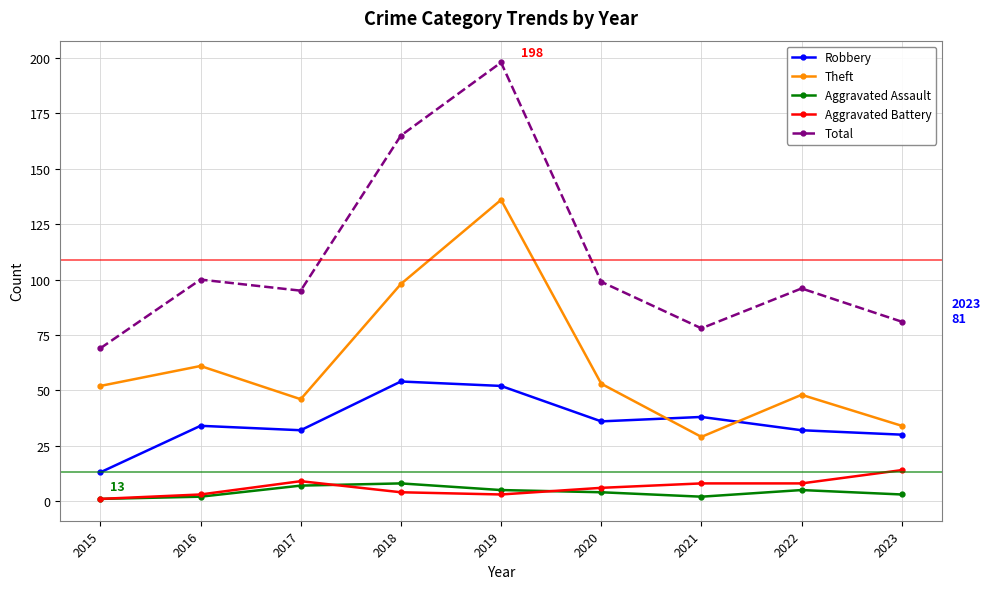

In Theft, how many points are lower than both neighbors (excluding endpoints)?

2